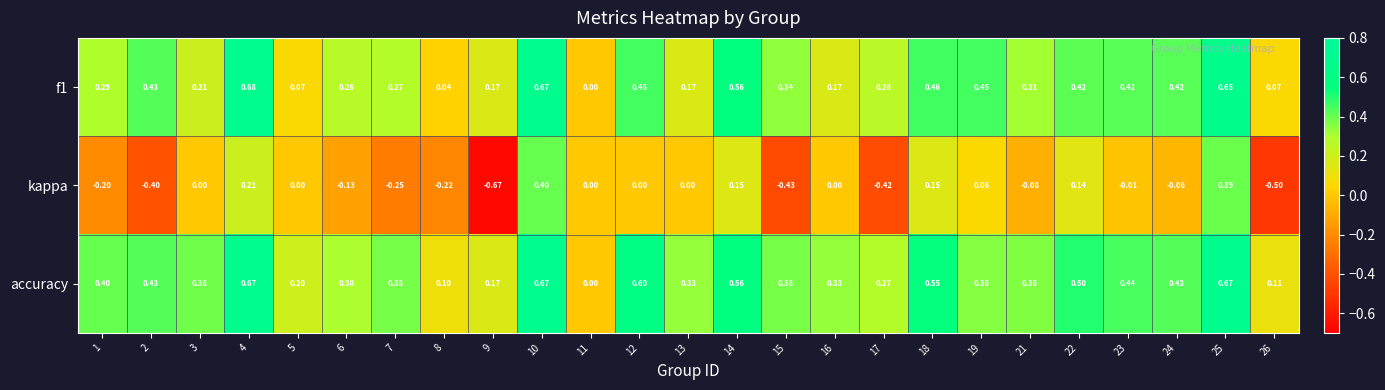

Which series has the largest total across all categories?

accuracy